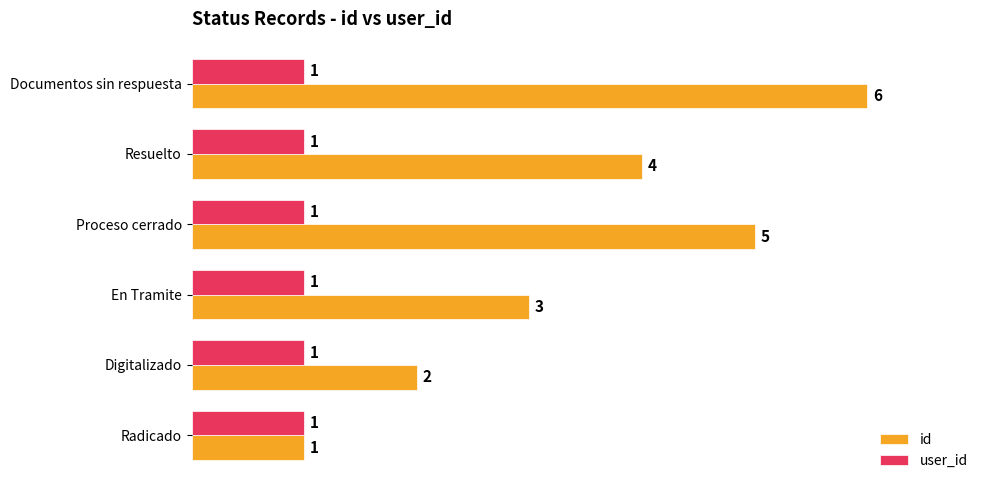

List the series in order of their overall mean, lowest first.

user_id, id